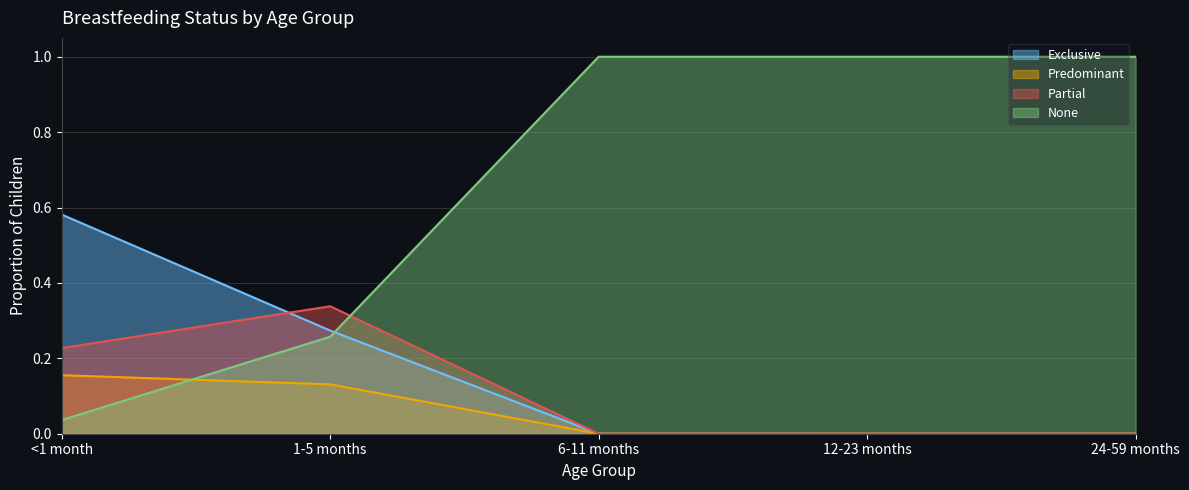

True or false: Exclusive and Predominant intersect in this chart.

False